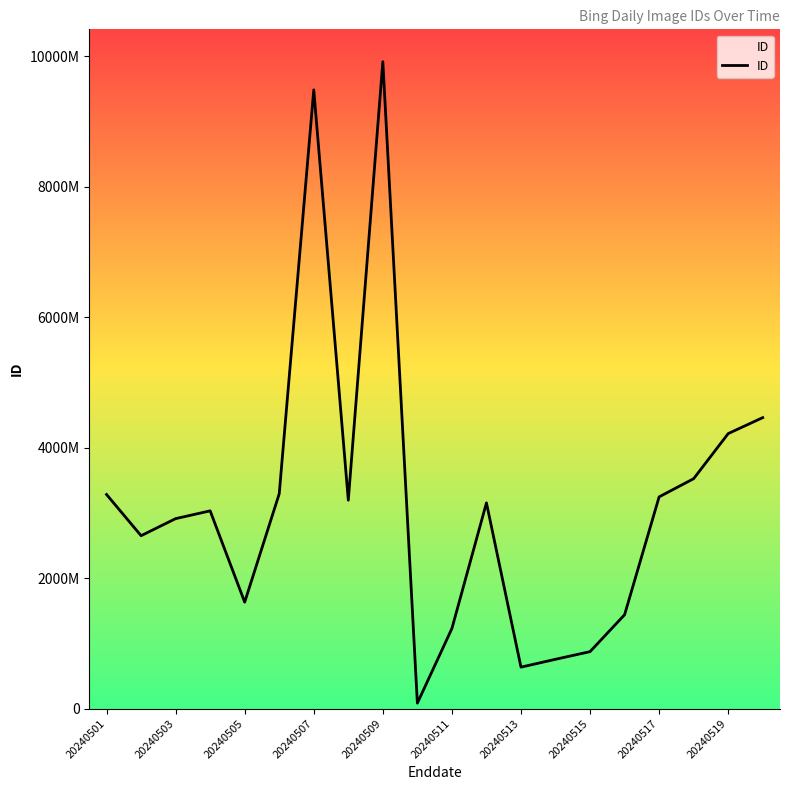

Is this an area chart (filled region under the line)?

No